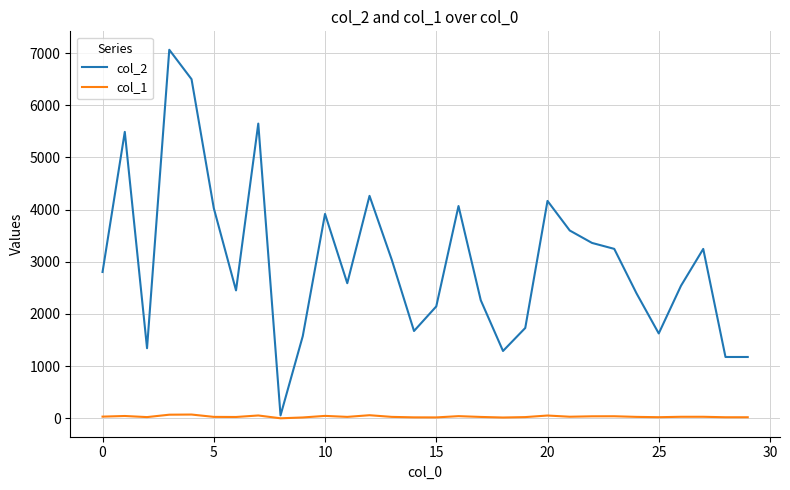

Which series has the largest total across all categories?

col_2